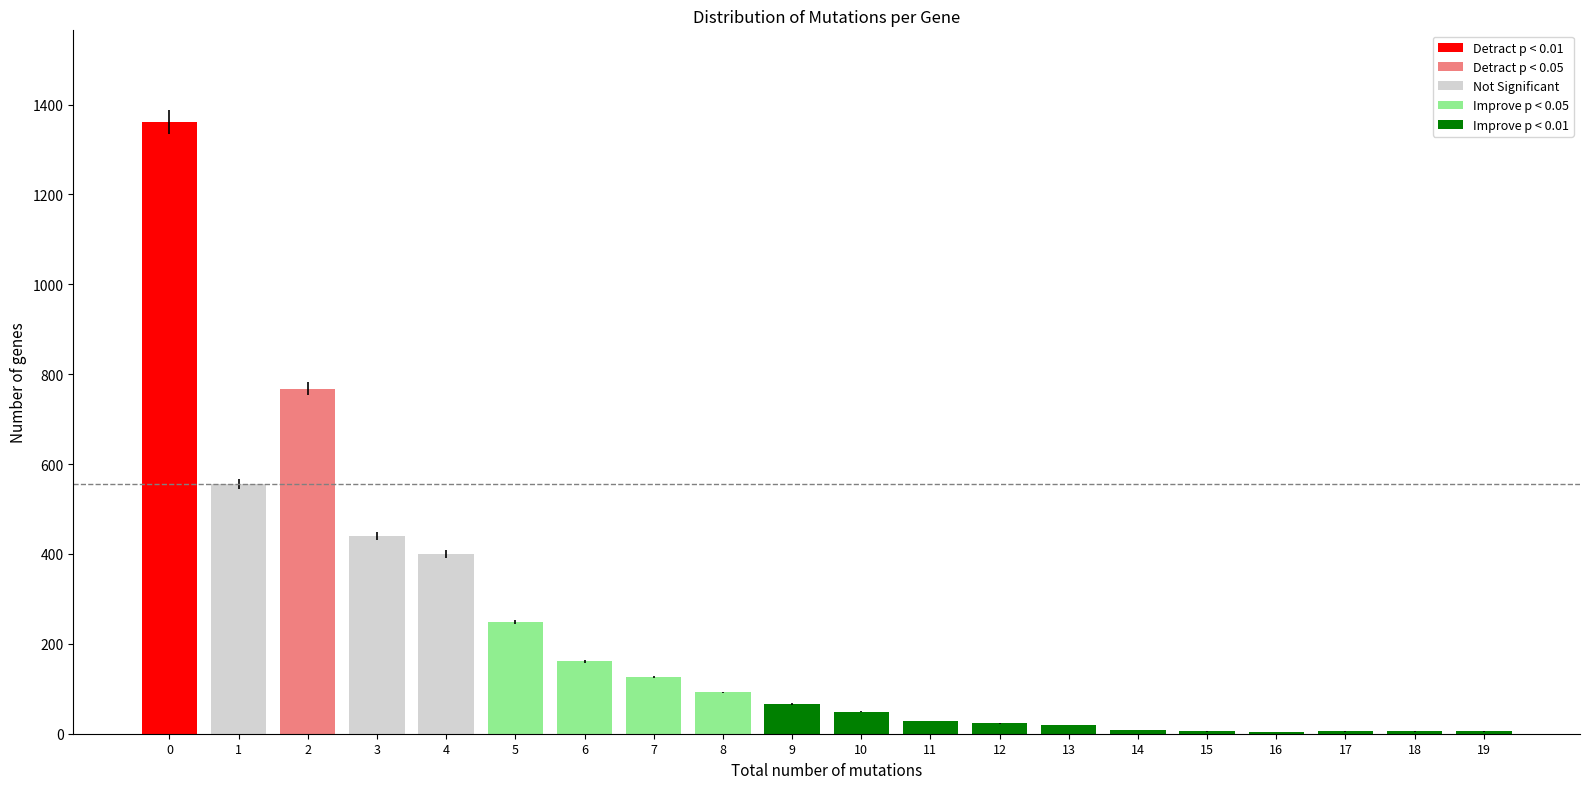

What is the average value?

218